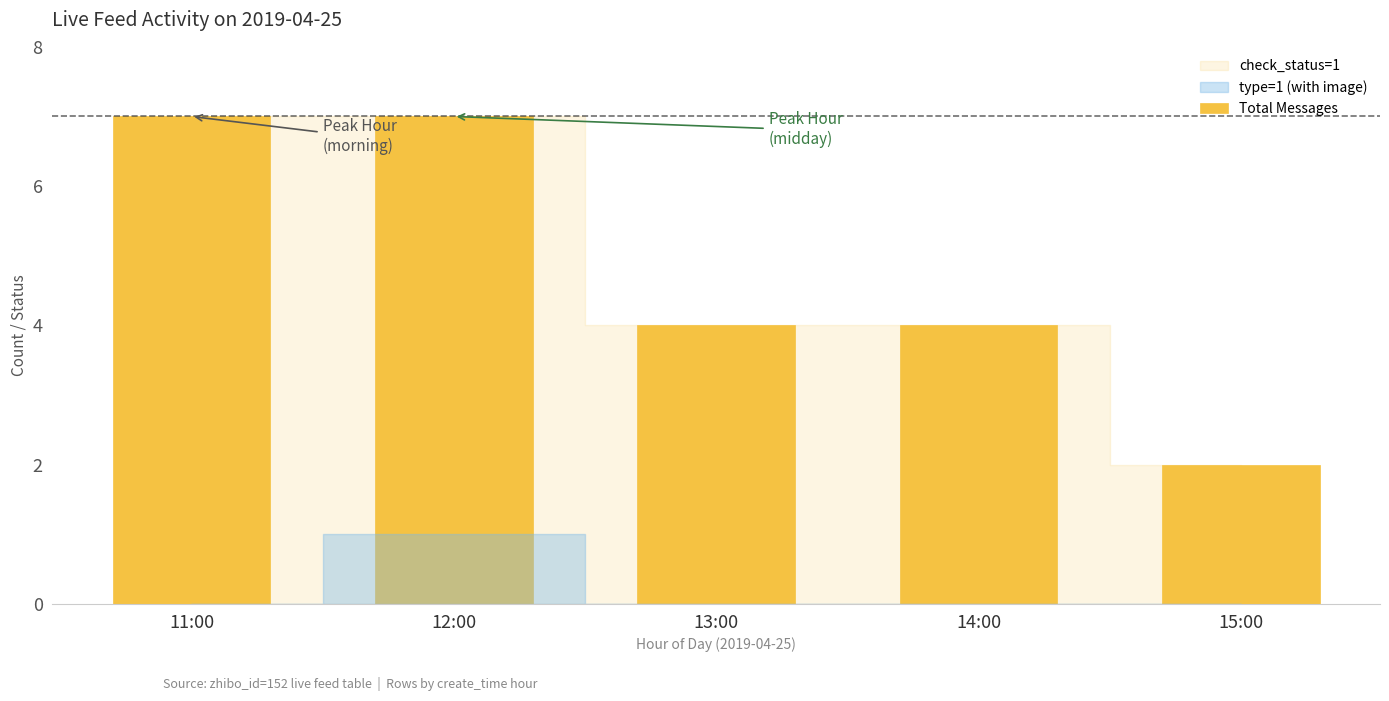

What is the difference between the values at 14:00 and 12:00?

3